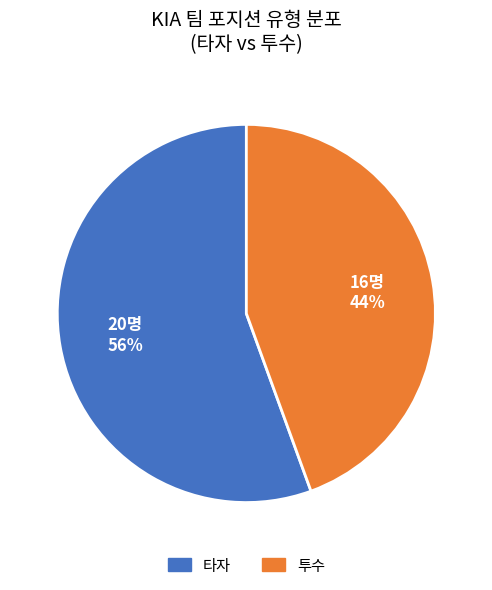

To the nearest percent, what is the average slice percentage?

50%